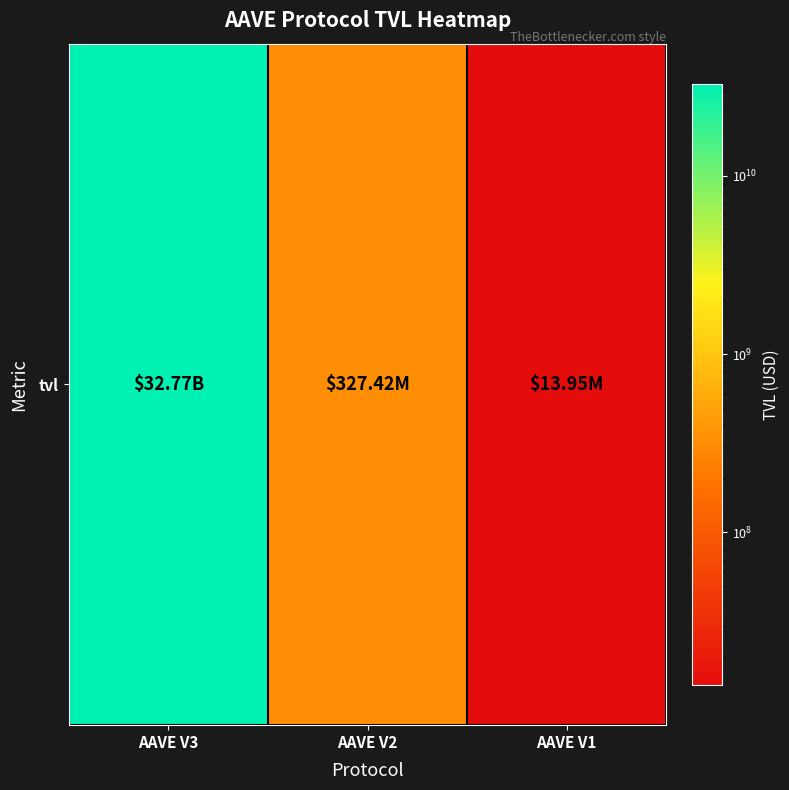

Between AAVE V3 and AAVE V1, which is larger?

AAVE V3